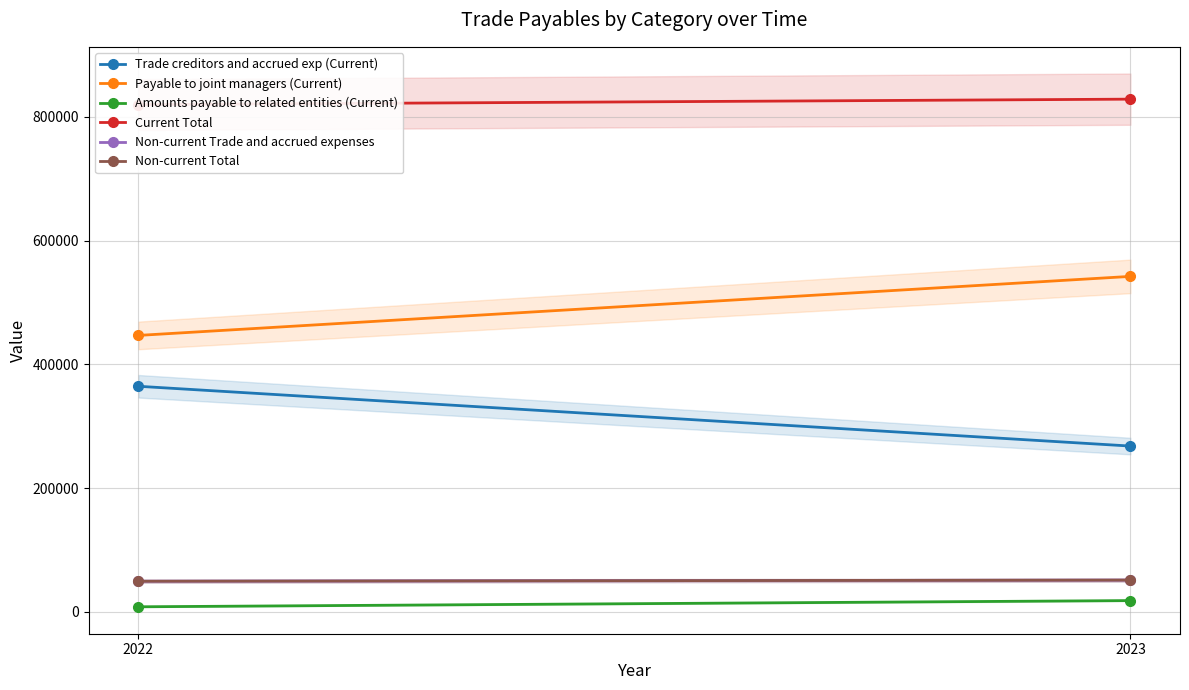

Reading left to right, transcribe all the data shown in this chart.

Trade creditors and accrued exp (Current): 364735	268105
Payable to joint managers (Current): 446932	542327
Amounts payable to related entities (Current): 8333	18370
Current Total: 820000	828802
Non-current Trade and accrued expenses: 49617	51473
Non-current Total: 49617	51473